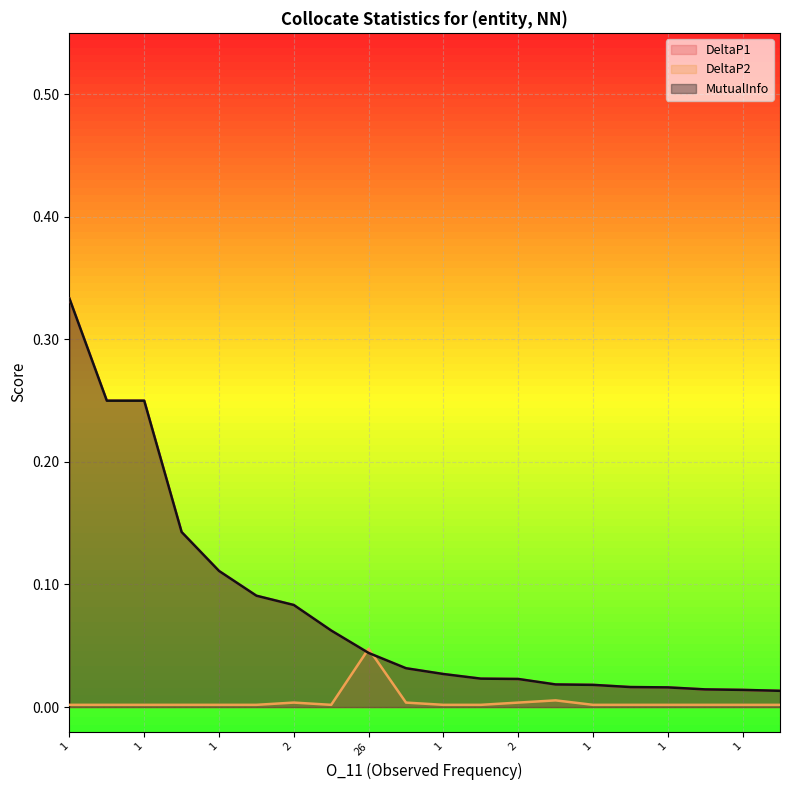

List the labels in order of DeltaP2 value, largest first.

26, 3, 2, 2, 2, 1, 1, 1, 1, 1, 1, 1, 1, 1, 1, 1, 1, 1, 1, 1